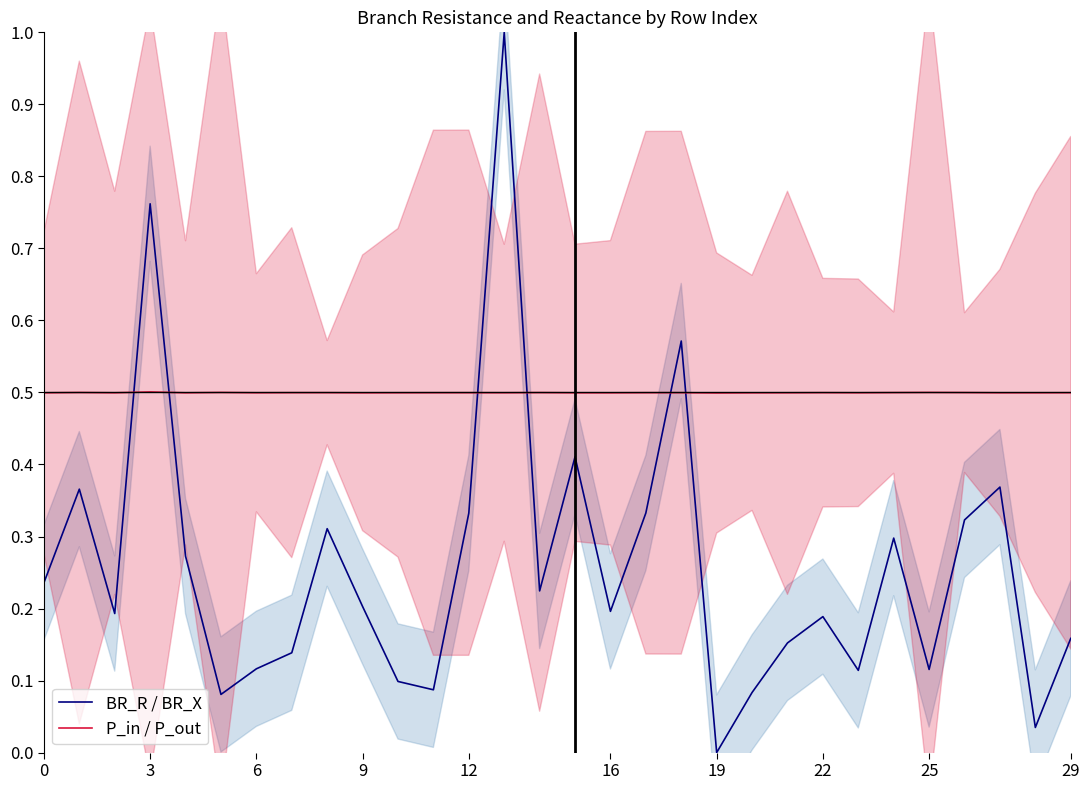

True or false: BR_R / BR_X has more than 2 points higher than both neighbors.

True